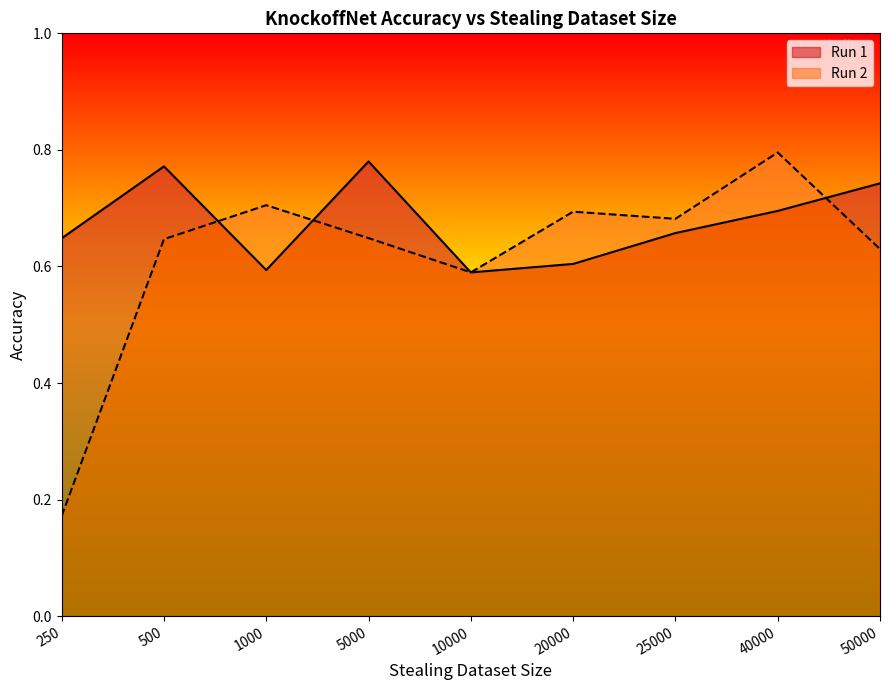

How many distinct data groups are displayed?

2